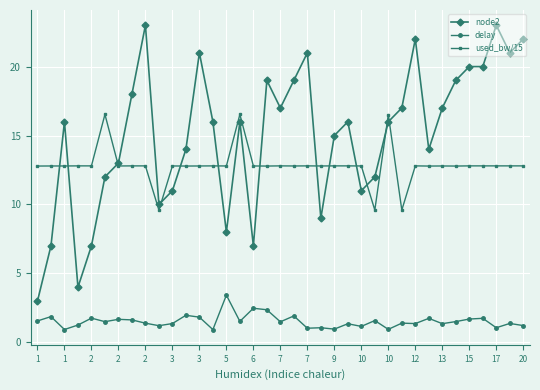

What is the average value of the used_bw/15 series?

12.8